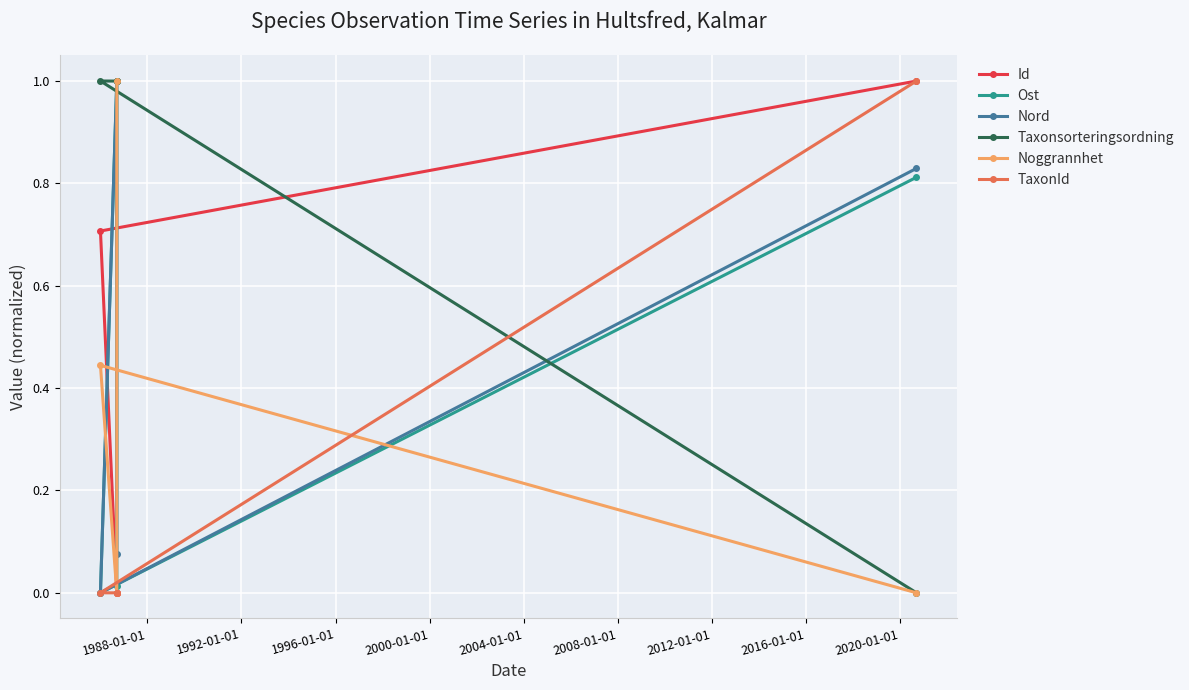

How many values in Nord are above zero?

3